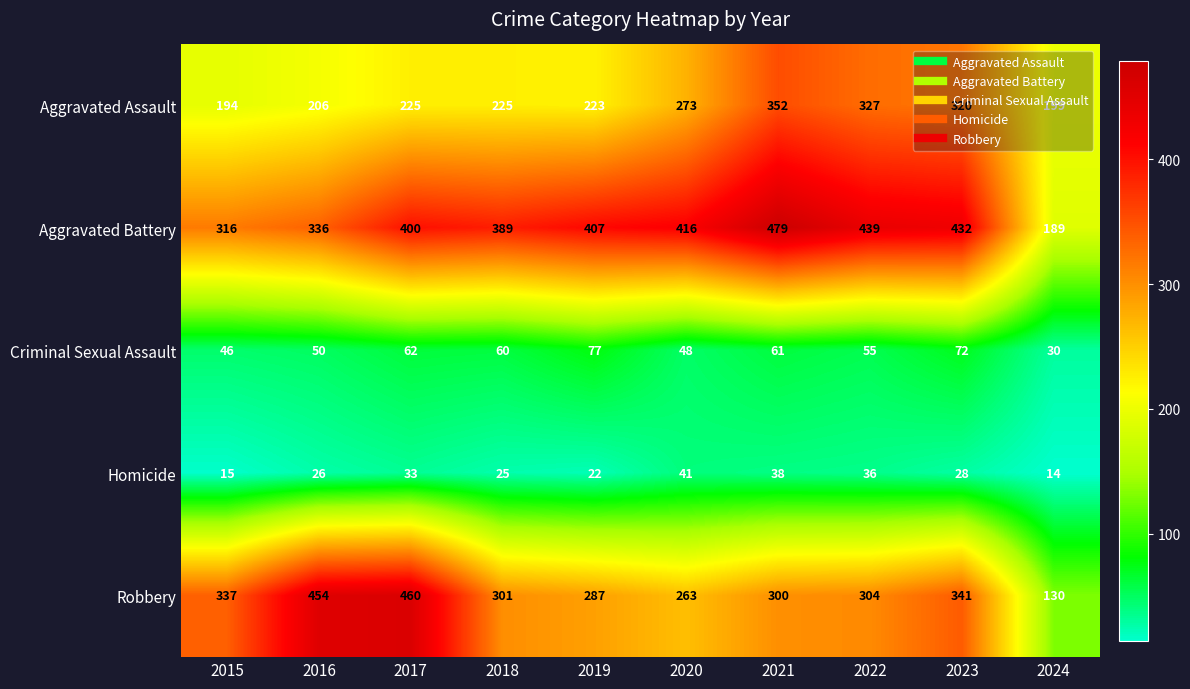

True or false: Aggravated Assault has a value of 273 at 2020.

True